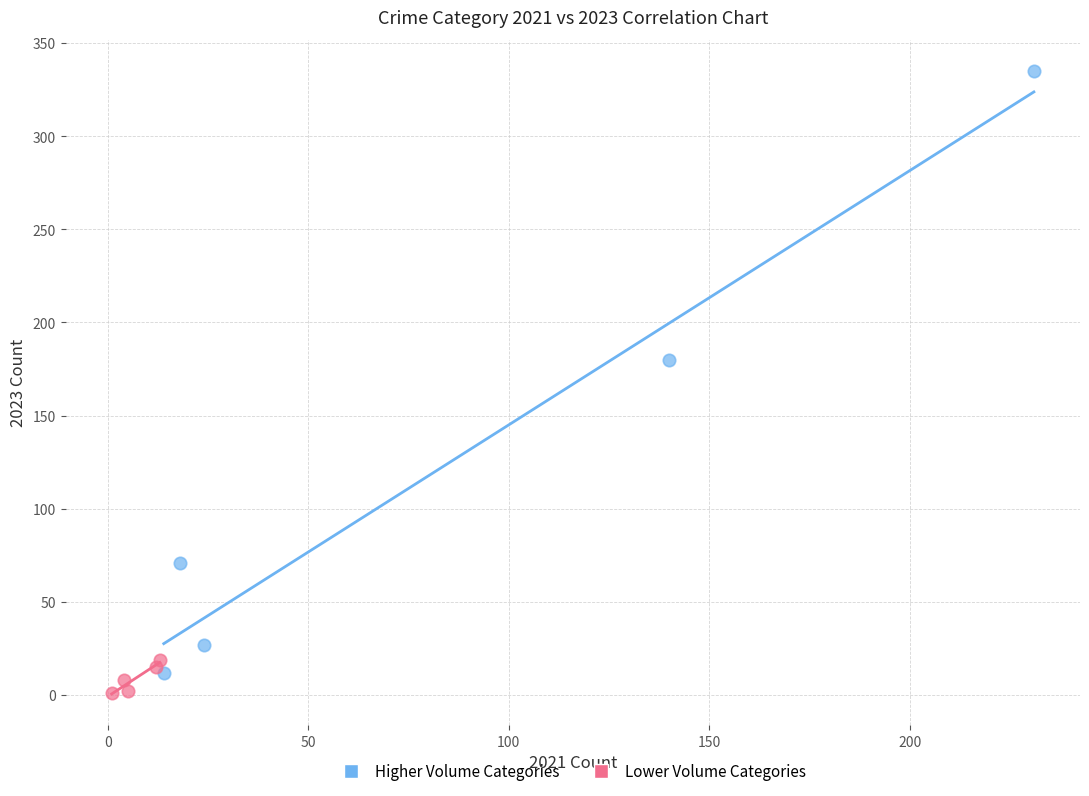

Which series has the widest spread of Y values?

Higher Volume Categories